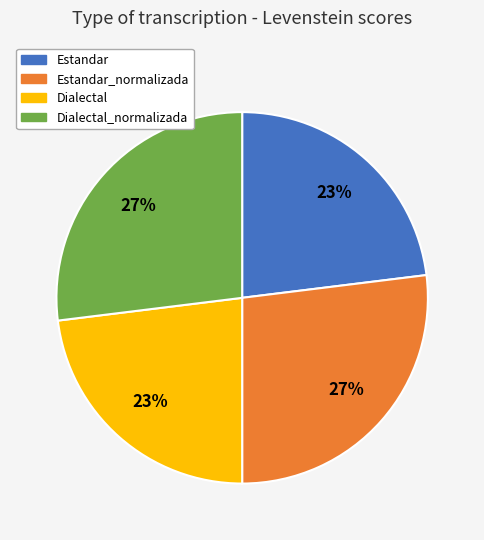

Is there any slice that represents more than half of the pie?

No